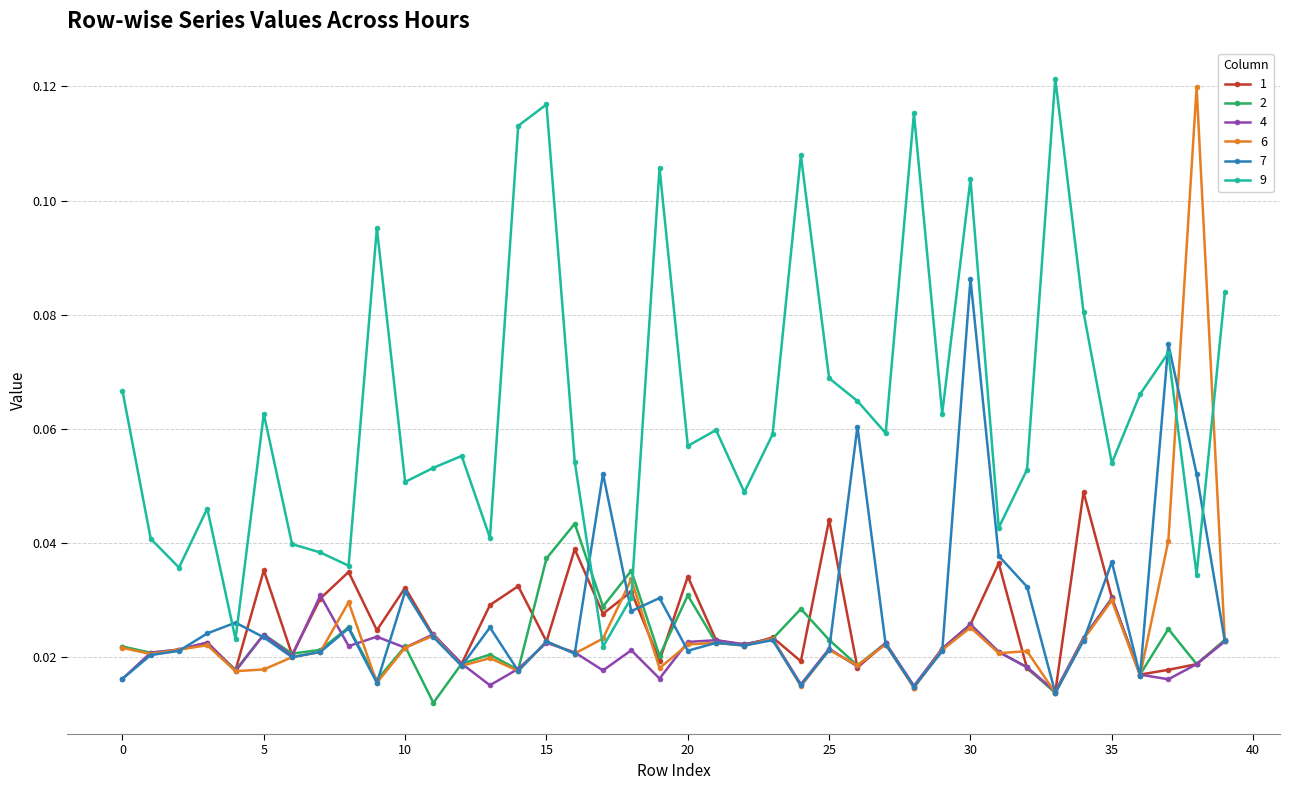

Which series has the widest spread of values?

6